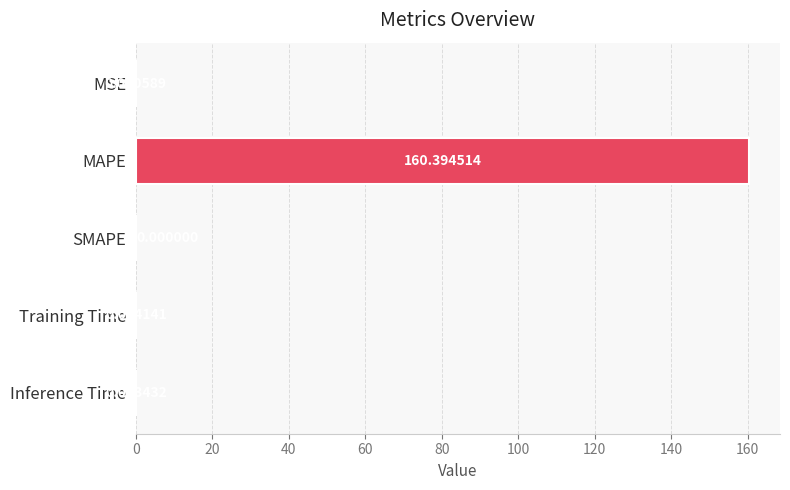

Between MSE and Training Time, which is larger?

Training Time